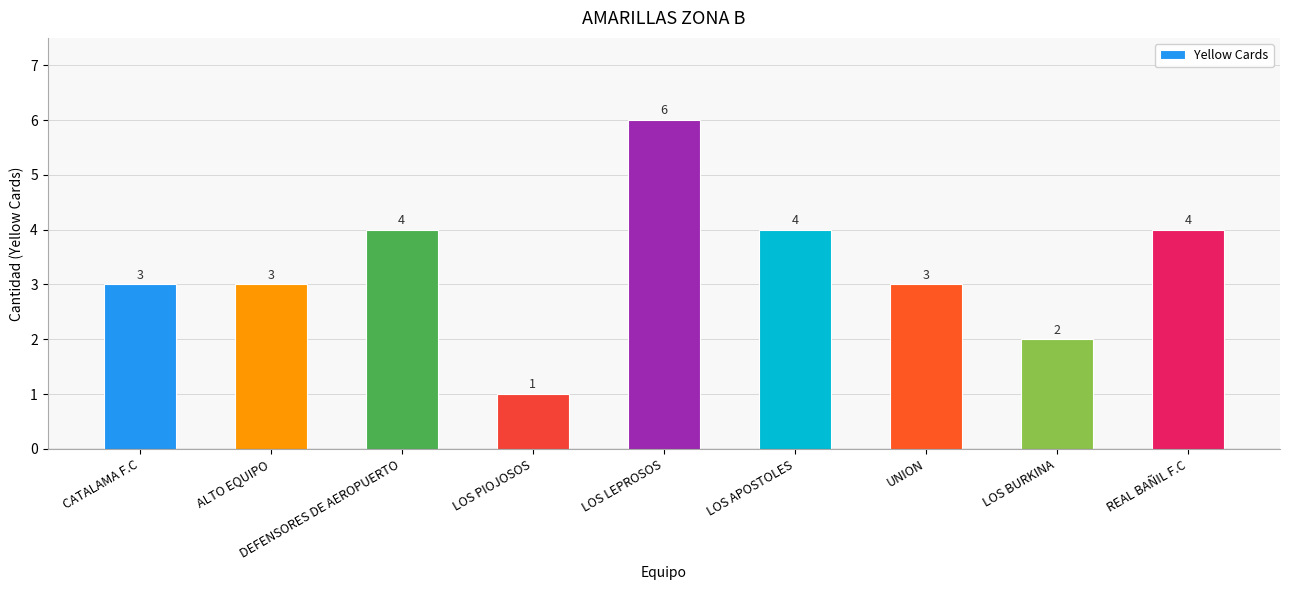

Between CATALAMA F.C and DEFENSORES DE AEROPUERTO, which is larger?

DEFENSORES DE AEROPUERTO